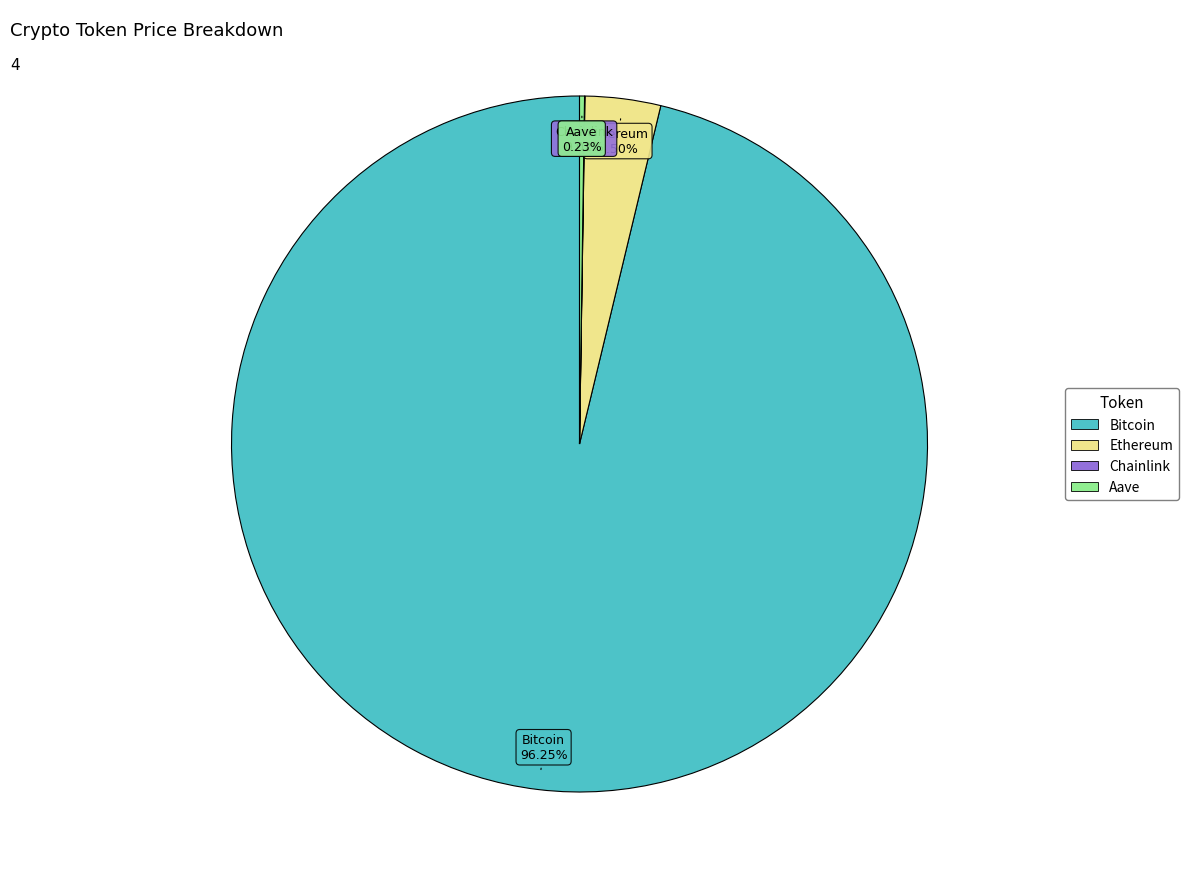

Which category accounts for the majority?

Bitcoin